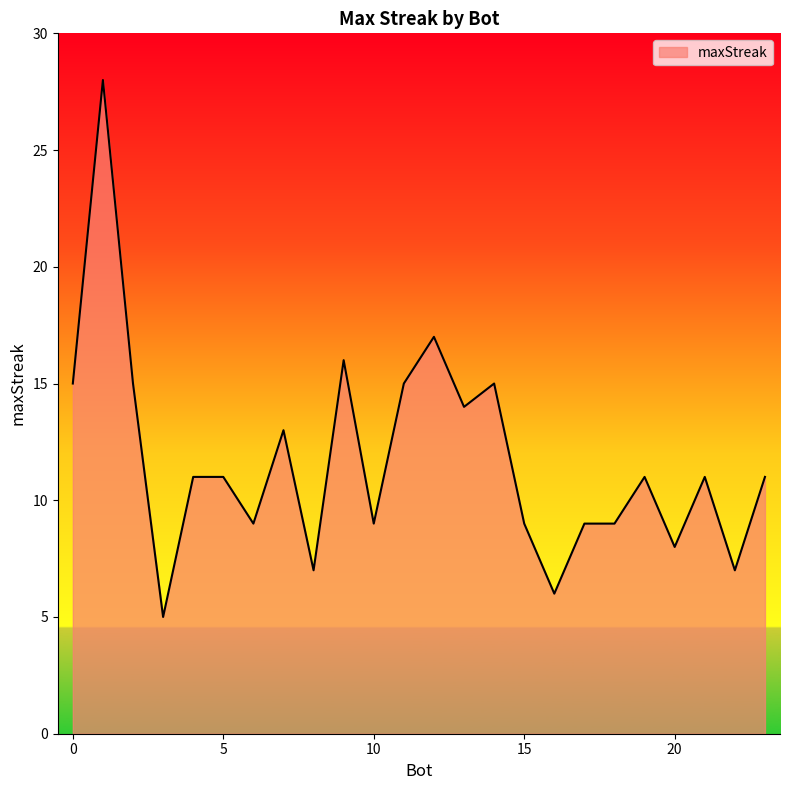

What is the difference between the maximum and minimum values?

23